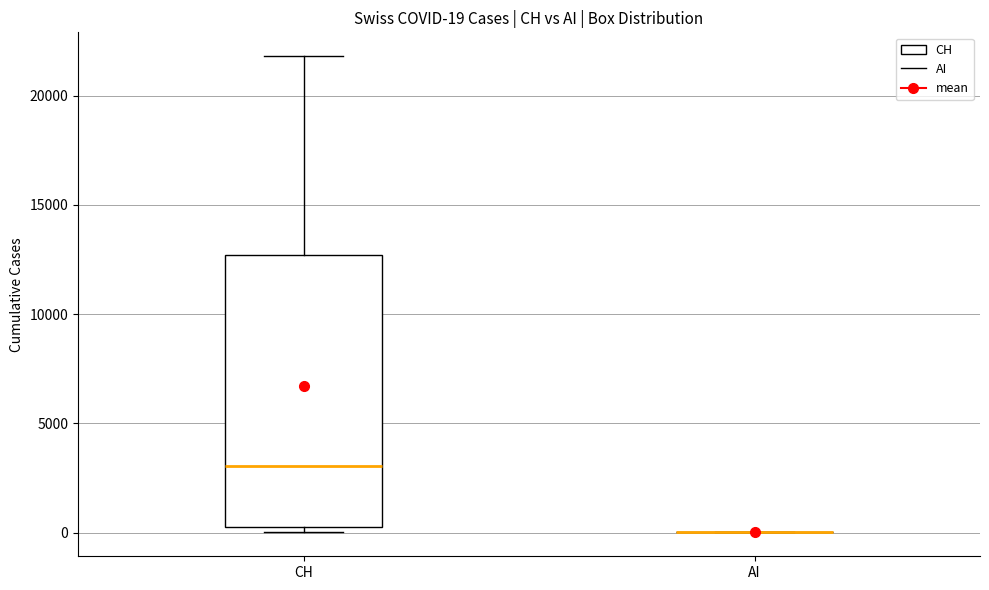

Which box is the tallest, from its lower edge to its upper edge?

CH